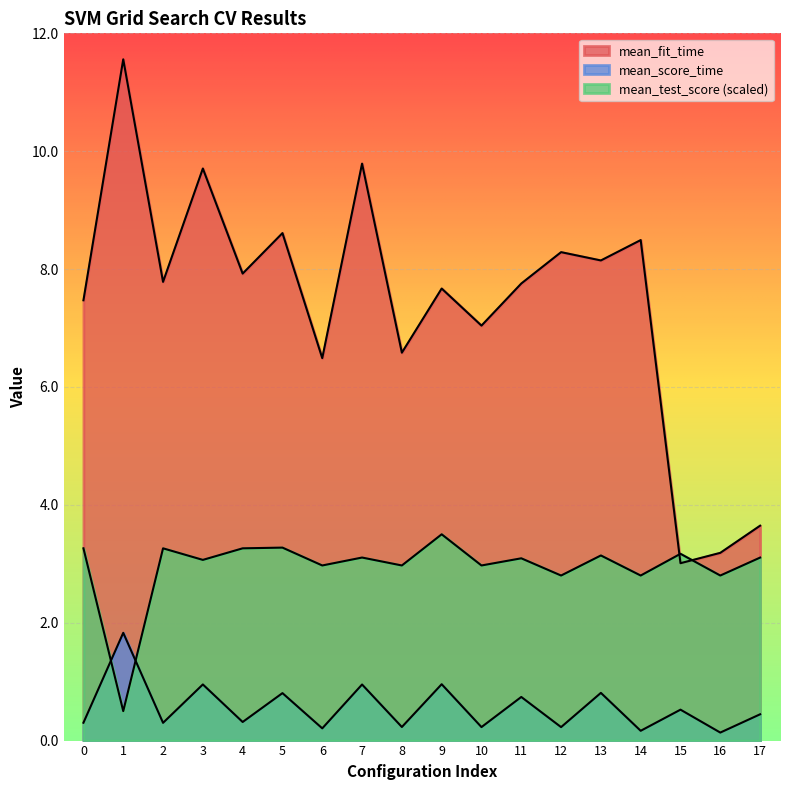

Reading left to right, list all the values displayed in this chart.

mean_fit_time: 0=7.5	1=11.6	2=7.8	3=9.7	4=7.9	5=8.6	6=6.5	7=9.8	8=6.6	9=7.7	10=7.0	11=7.8	12=8.3	13=8.1	14=8.5	15=3.0	16=3.2	17=3.6
mean_score_time: 0=0.3	1=1.8	2=0.3	3=1.0	4=0.3	5=0.8	6=0.2	7=1.0	8=0.2	9=1.0	10=0.2	11=0.7	12=0.2	13=0.8	14=0.2	15=0.5	16=0.1	17=0.4
mean_test_score: 0=3.3	1=0.5	2=3.3	3=3.1	4=3.3	5=3.3	6=3.0	7=3.1	8=3.0	9=3.5	10=3.0	11=3.1	12=2.8	13=3.1	14=2.8	15=3.2	16=2.8	17=3.1